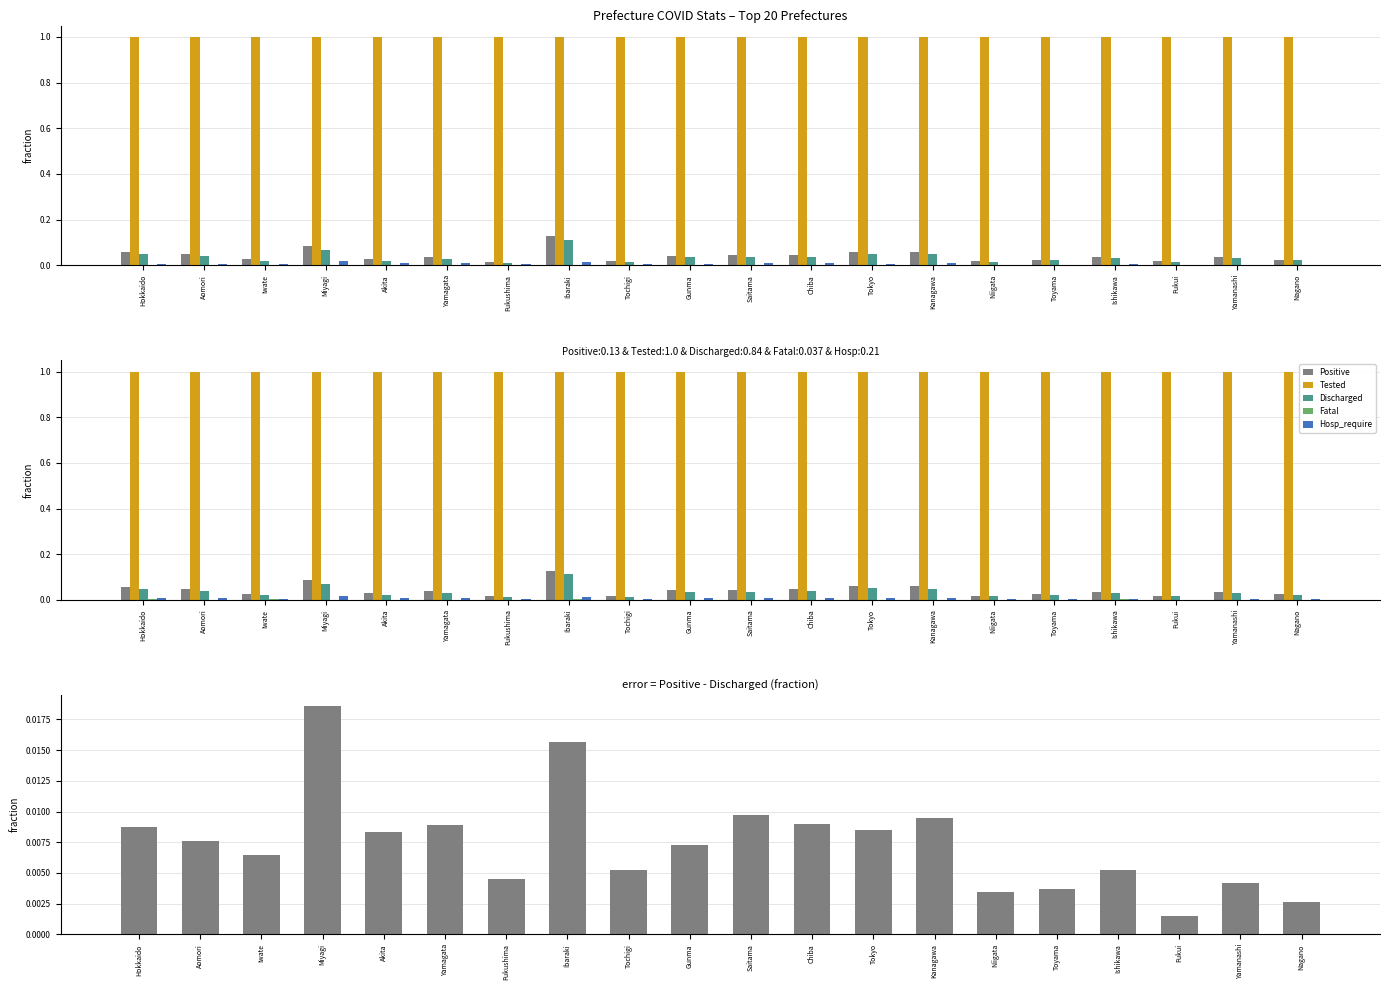

What is the maximum value for Tested?

1.0